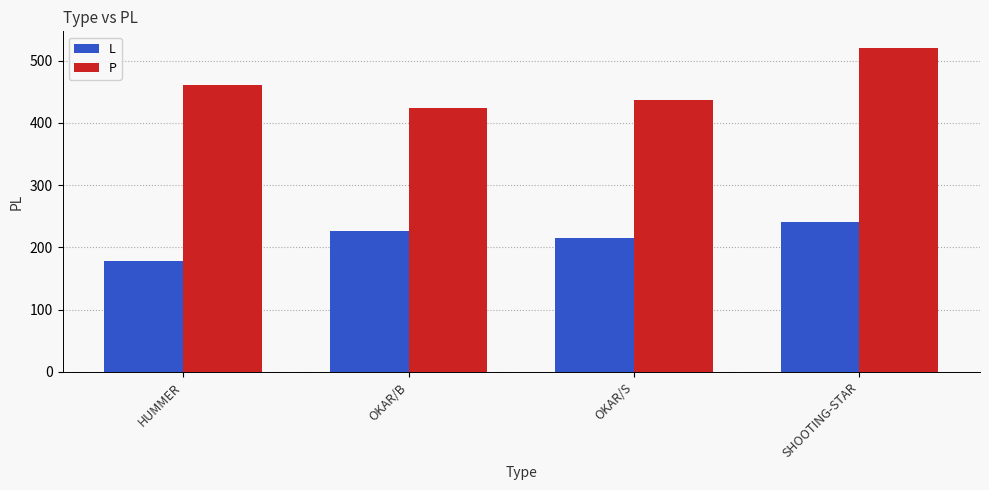

Is it true that P equals 169 at SHOOTING-STAR?

False